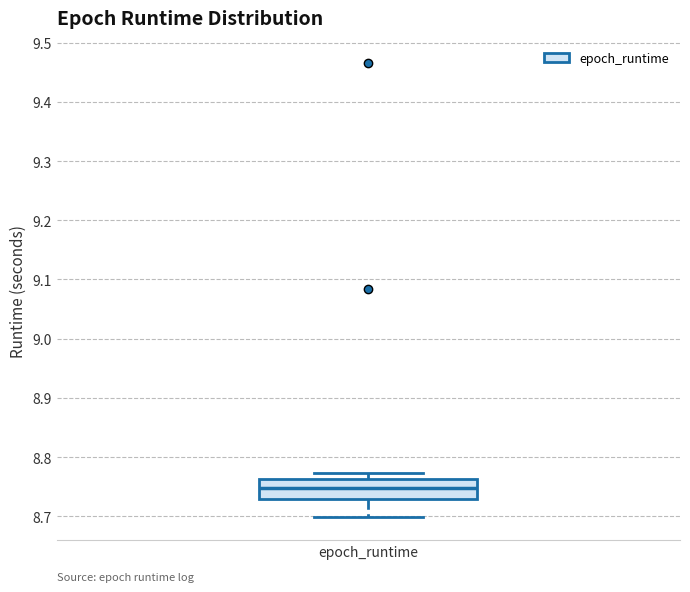

Read this box plot against the y-axis: the position of the median line, the range covered by the box, and the ends of both whiskers. The values are not printed on the chart, so give them approximately, as read against the axis.

median 8.75, box 8.73 to 8.76, whiskers 8.70 to 8.77